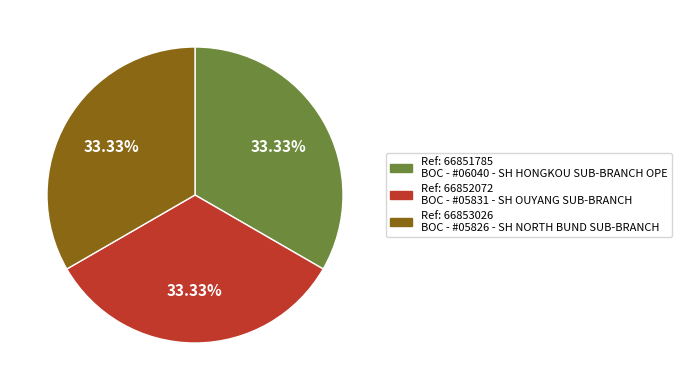

How many segments does this pie chart have?

3